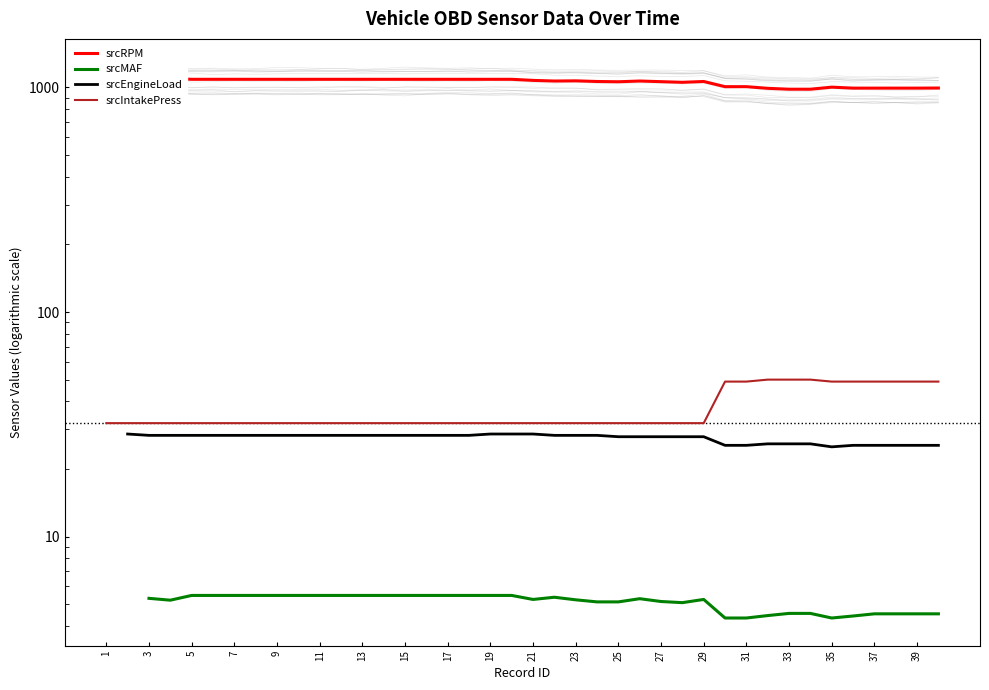

True or false: srcEngineLoad and srcIntakePress intersect in this chart.

False